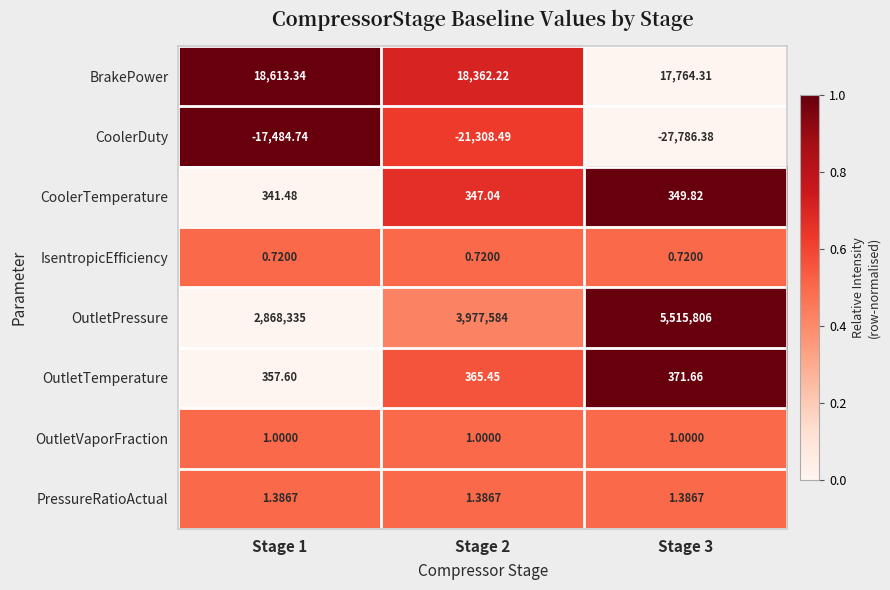

Rank the series at Stage 1 from highest to lowest value.

OutletPressure, BrakePower, OutletTemperature, CoolerTemperature, PressureRatioActual, OutletVaporFraction, IsentropicEfficiency, CoolerDuty